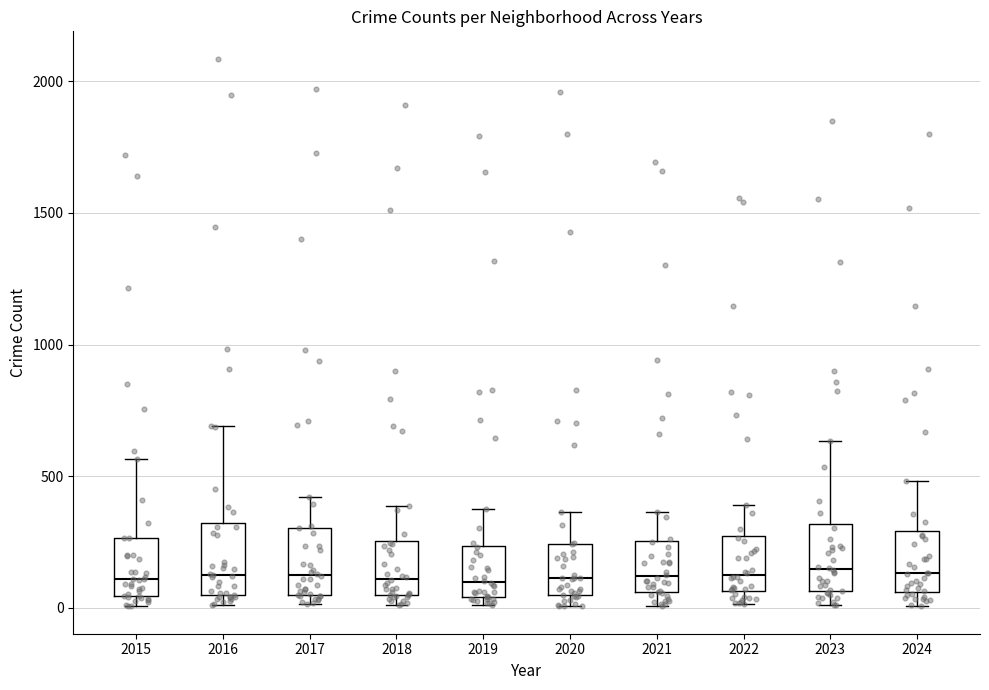

Reading left to right, transcribe this box plot: for each box, give where its median line is, the range the box spans, and where its two whiskers end, as read against the y-axis. The values are not printed on the chart, so give them approximately, as read against the axis.

2015: median 100, box 50 to 250, whiskers 0 to 550
2016: median 150, box 50 to 300, whiskers 0 to 700
2017: median 100, box 50 to 300, whiskers 0 to 400
2018: median 100, box 50 to 250, whiskers 0 to 400
2019: median 100, box 50 to 250, whiskers 0 to 400
2020: median 100, box 50 to 250, whiskers 0 to 350
2021: median 100, box 50 to 250, whiskers 0 to 350
2022: median 100, box 50 to 250, whiskers 0 to 400
2023: median 150, box 50 to 300, whiskers 0 to 650
2024: median 150, box 50 to 300, whiskers 0 to 500